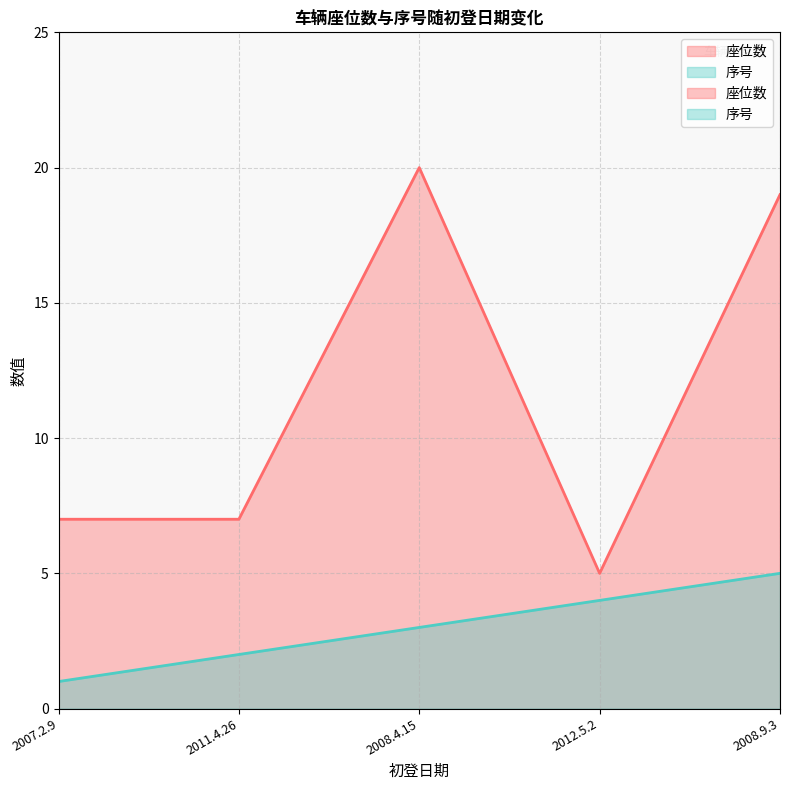

Rank the series at 2008.4.15 from lowest to highest value.

序号, 座位数